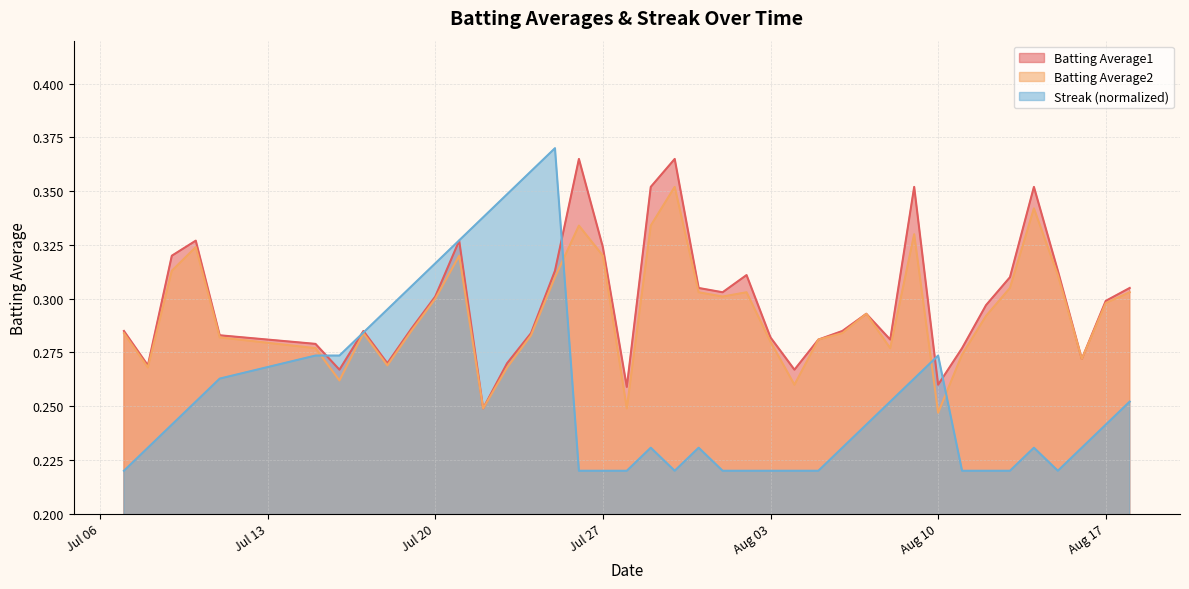

Does the chart display data point markers on the line(s)?

No